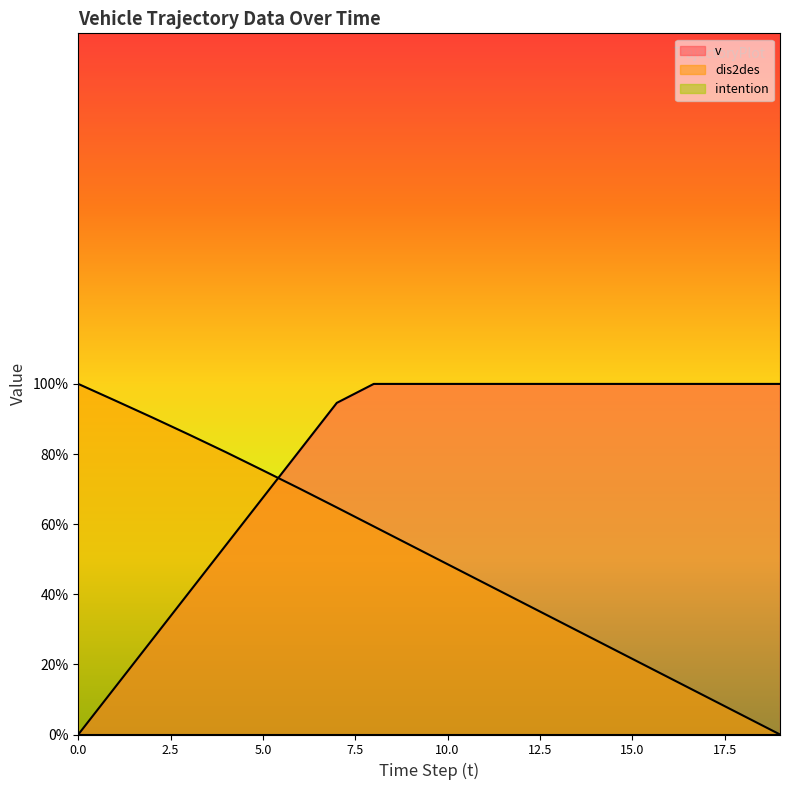

How many times do dis2des and v cross each other?

1